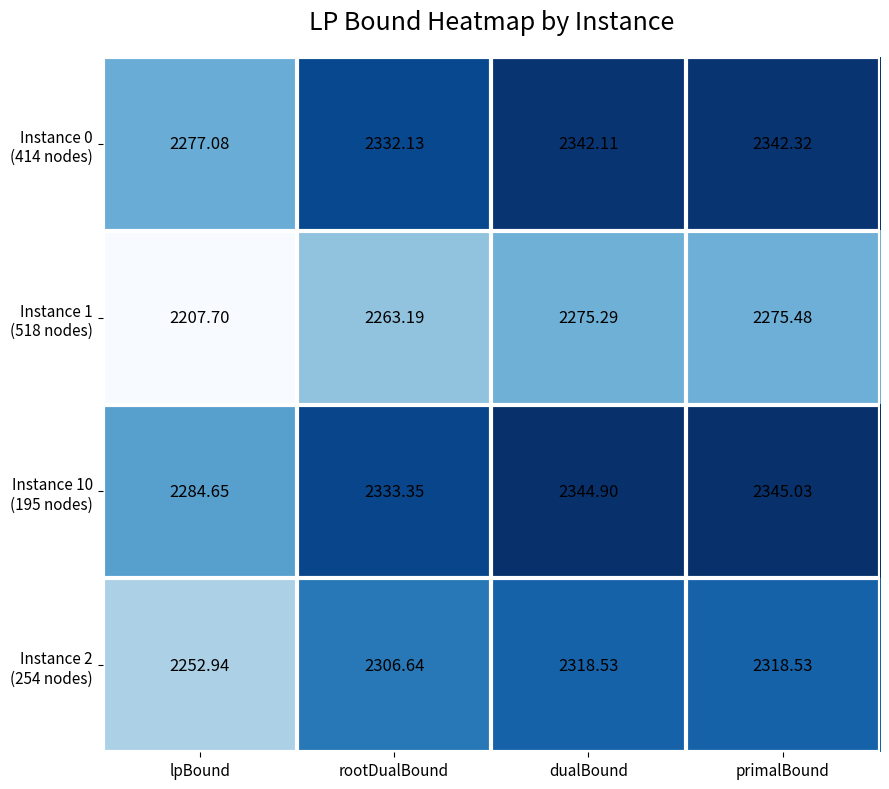

At which category is the sum across all series the highest?

primalBound